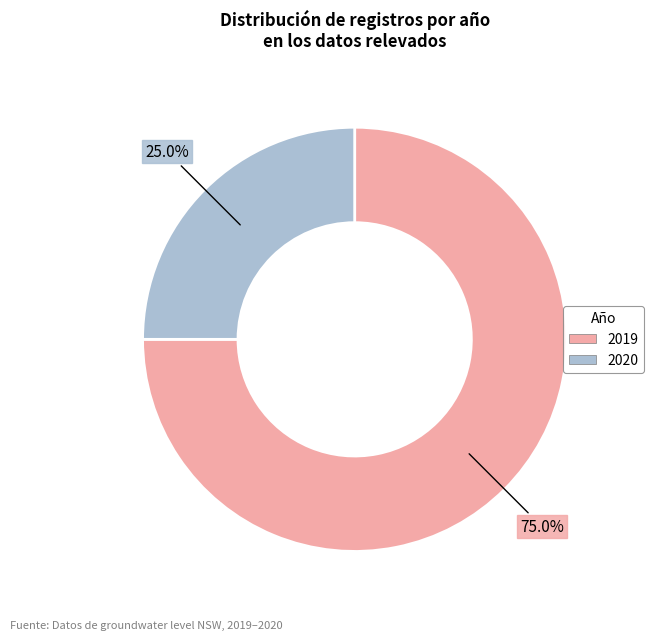

How many slices are in this pie chart?

2